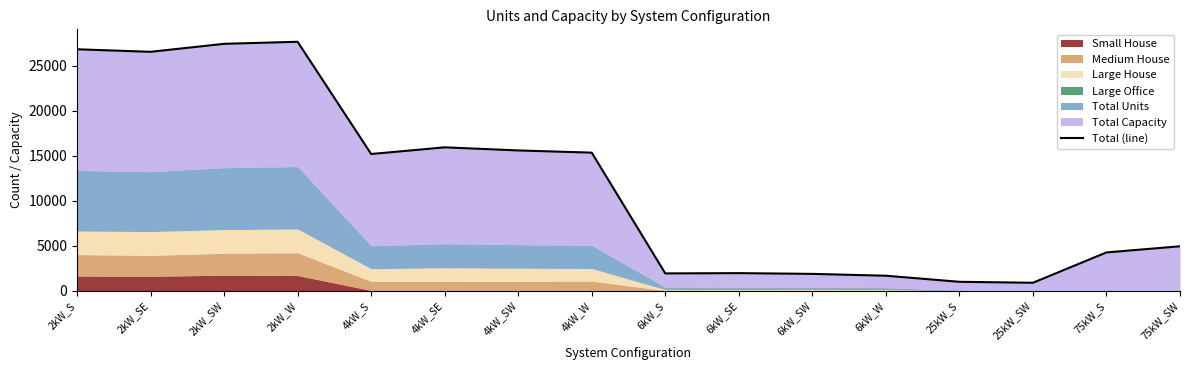

How many lines are shown in the chart?

1